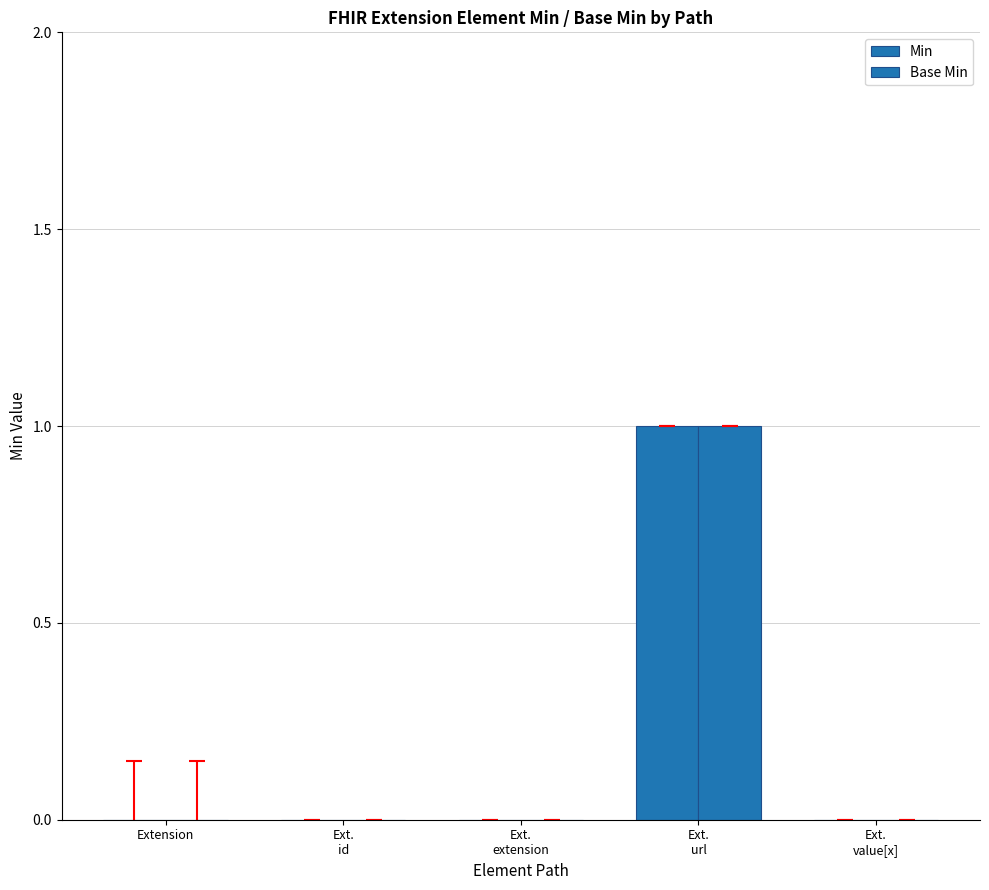

Count the number of categories in the chart.

5